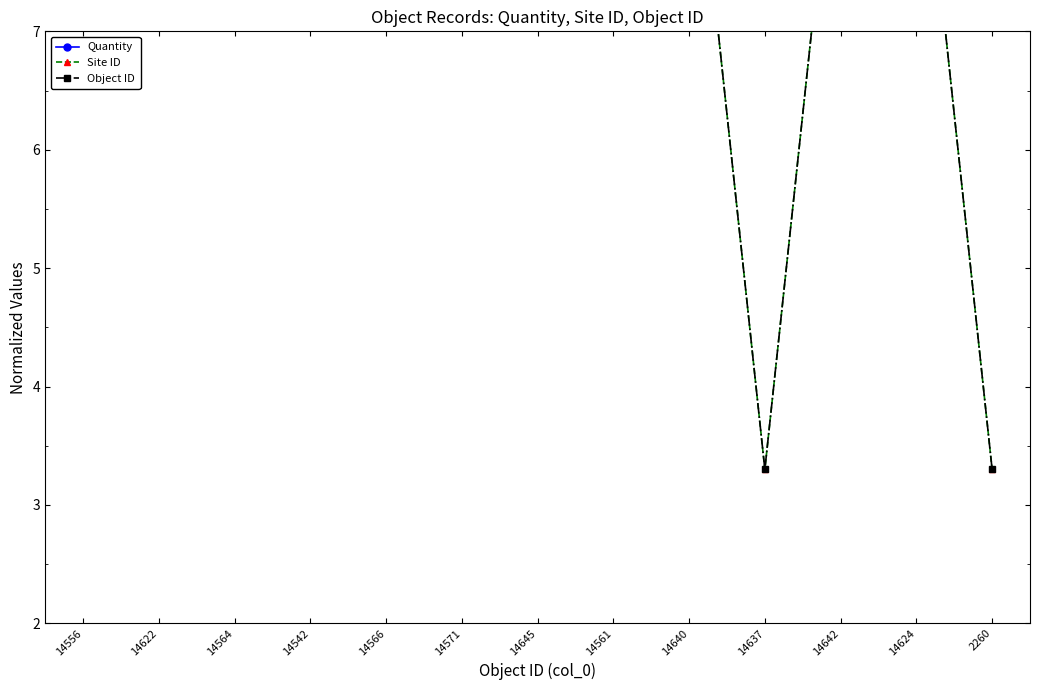

What is the sum of the Quantity values at 14571 and 14622?

18.6